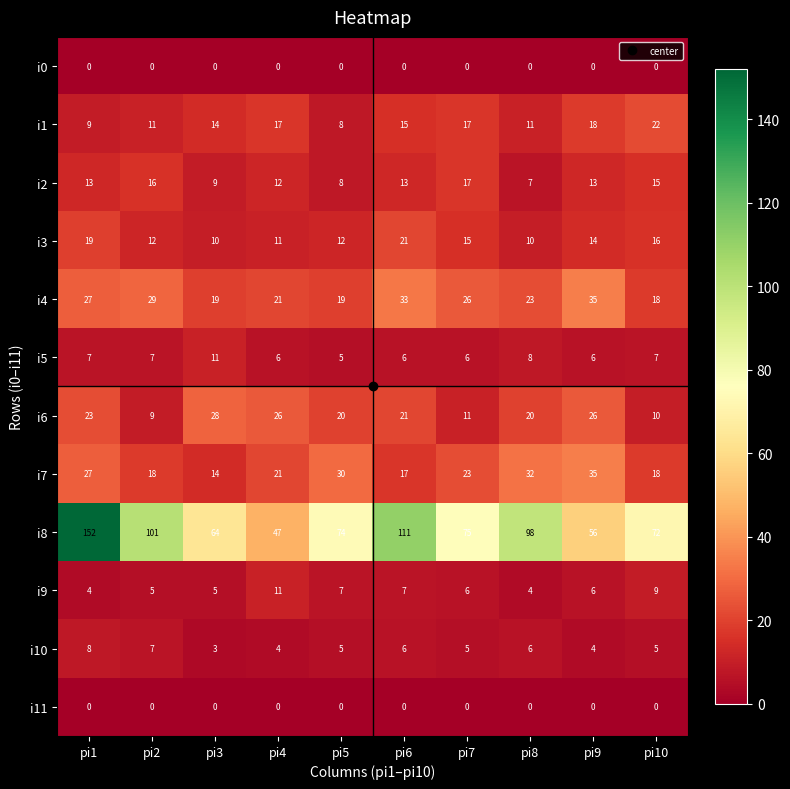

What is the average value of the i6 series?

19